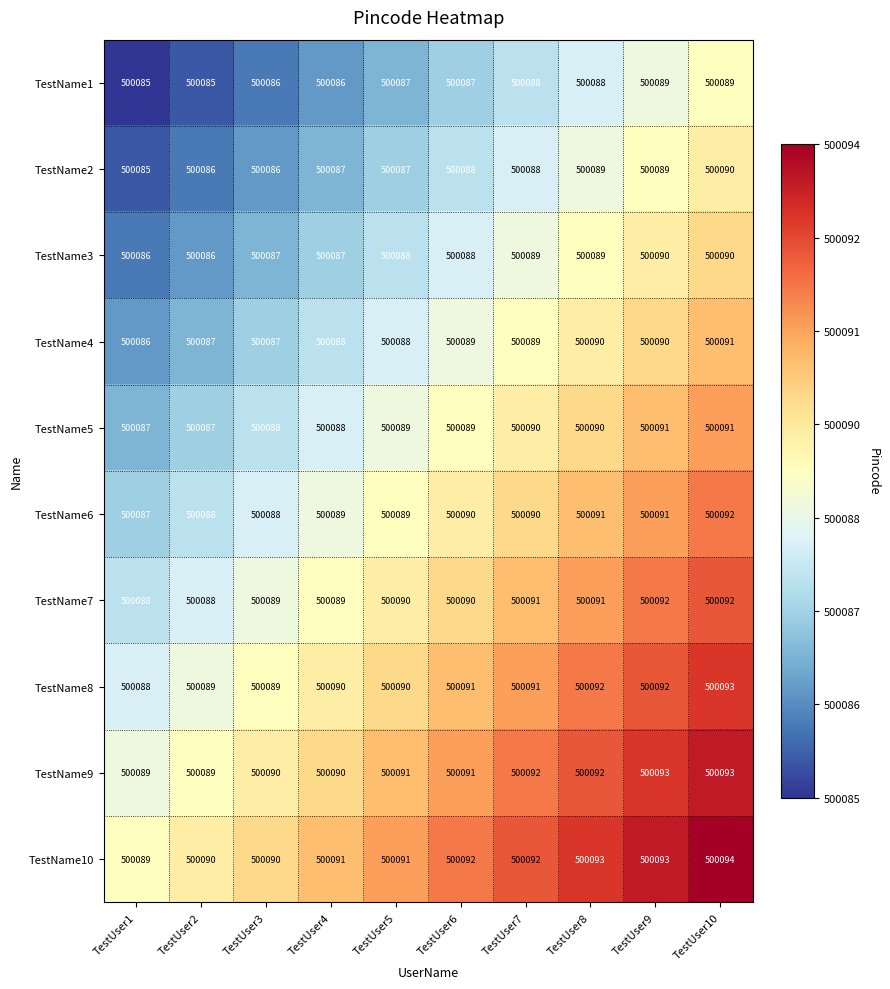

What is the sum of all TestName9 values?

5000910